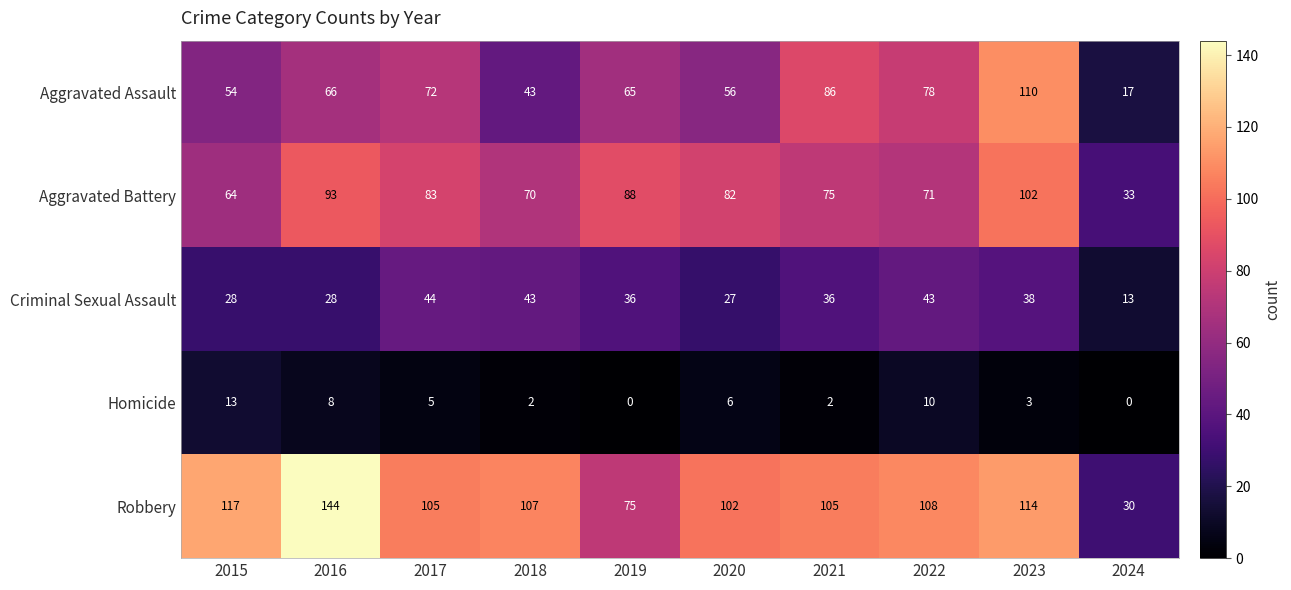

What is the total value across all series at 2018?

265